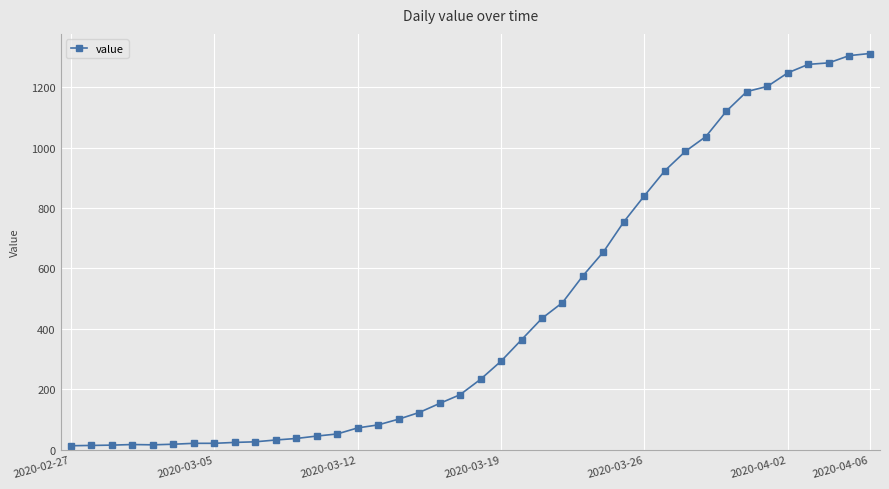

What is the sum of all values?

18584